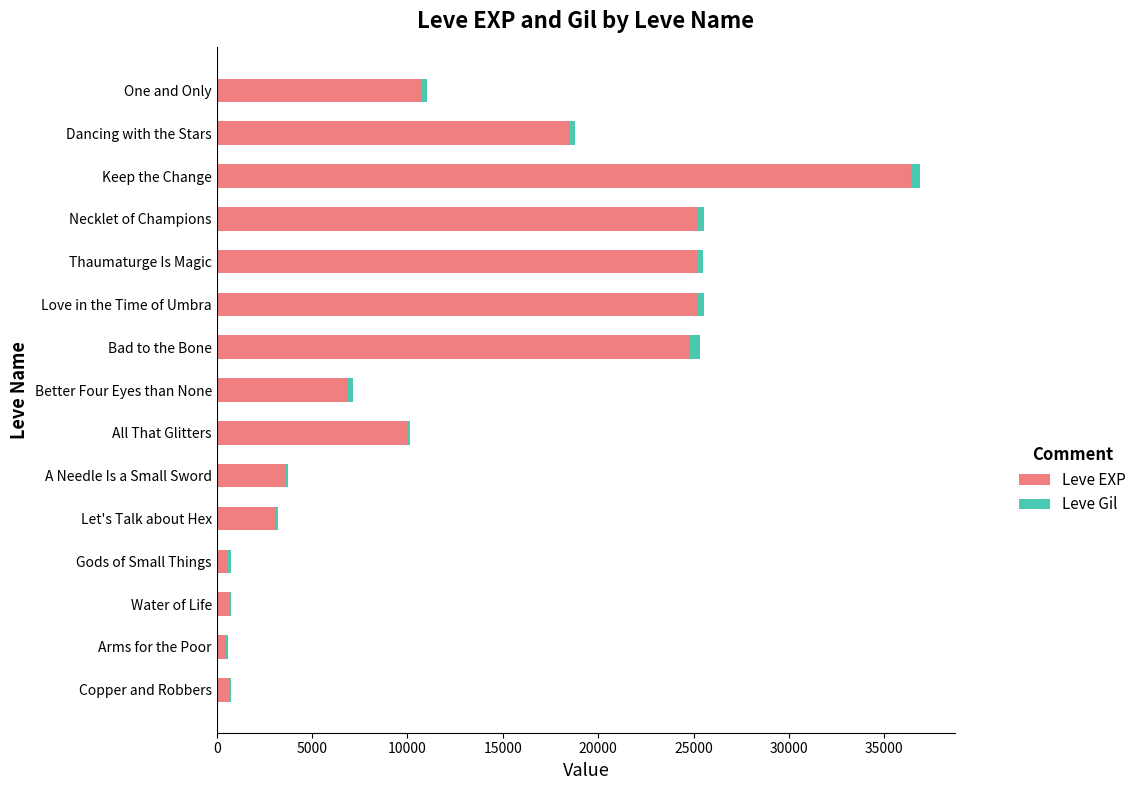

What is the highest value of the Leve EXP series?

36390